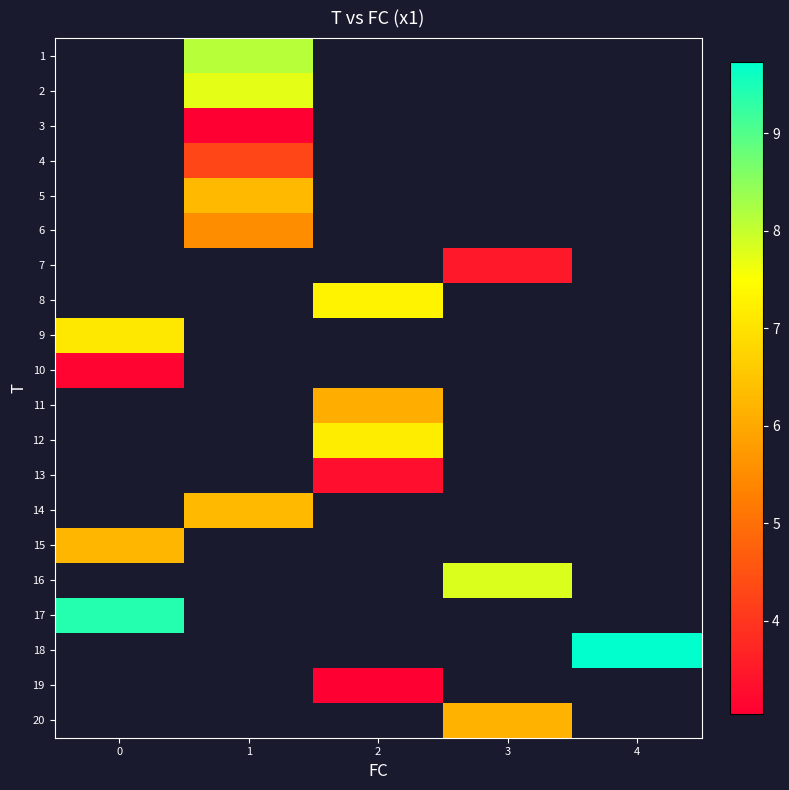

How many data points in 8 are above 7?

1